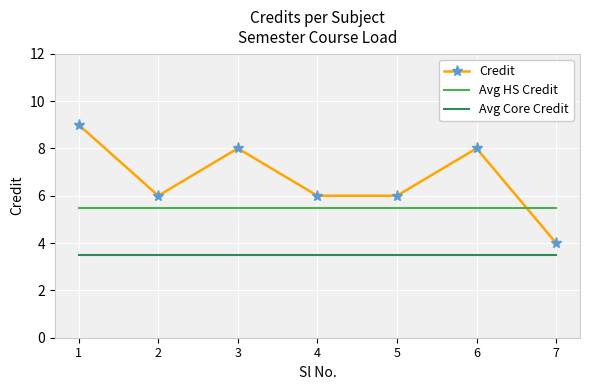

True or false: Credit and Avg Core Credit intersect in this chart.

False